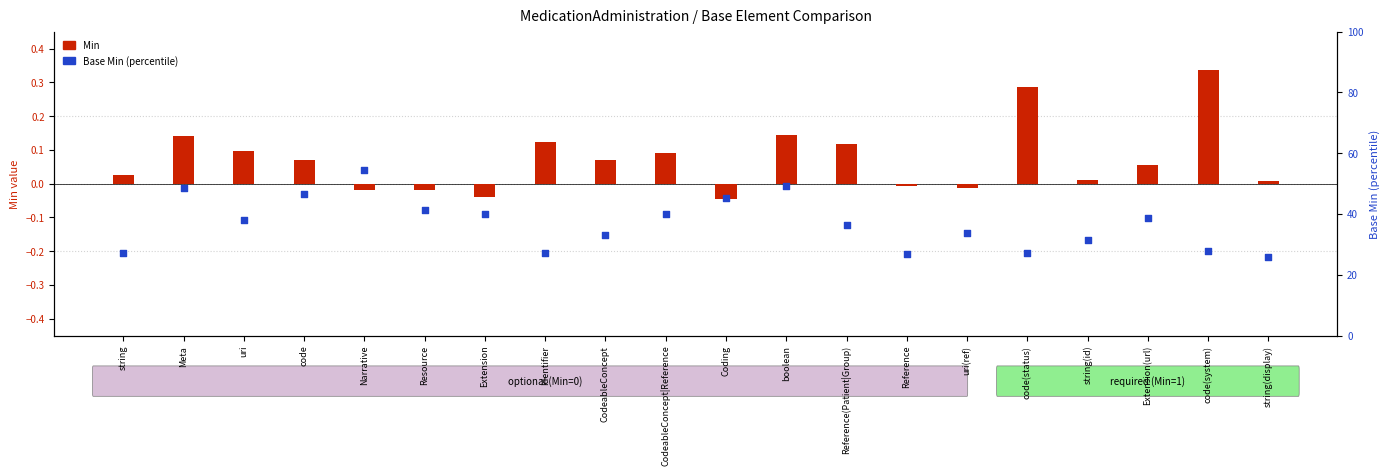

At which category is the sum across all series the highest?

Narrative